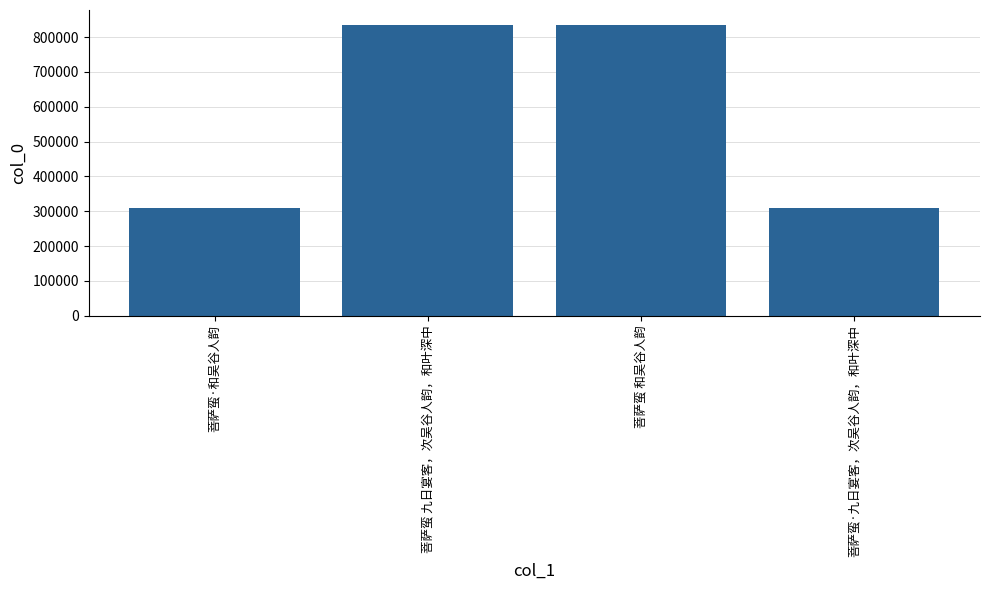

Read the value at 菩萨蛮 和吴谷人韵, to the nearest 50.

835900